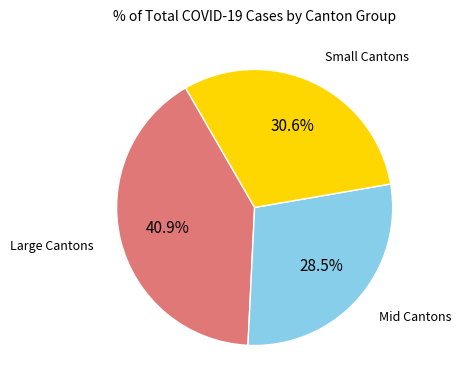

Is there a majority slice in this chart?

No